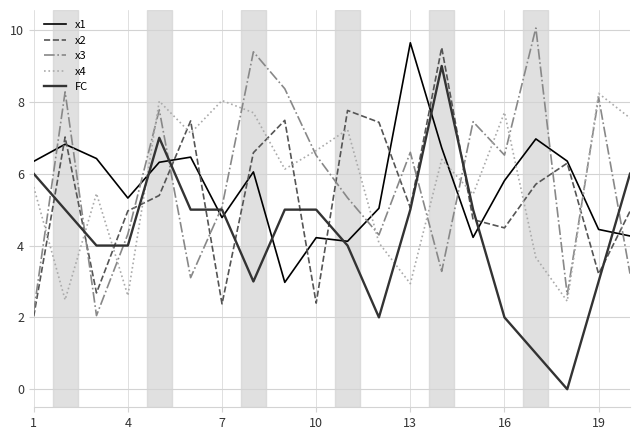

What is the highest value of the x1 series?

9.6